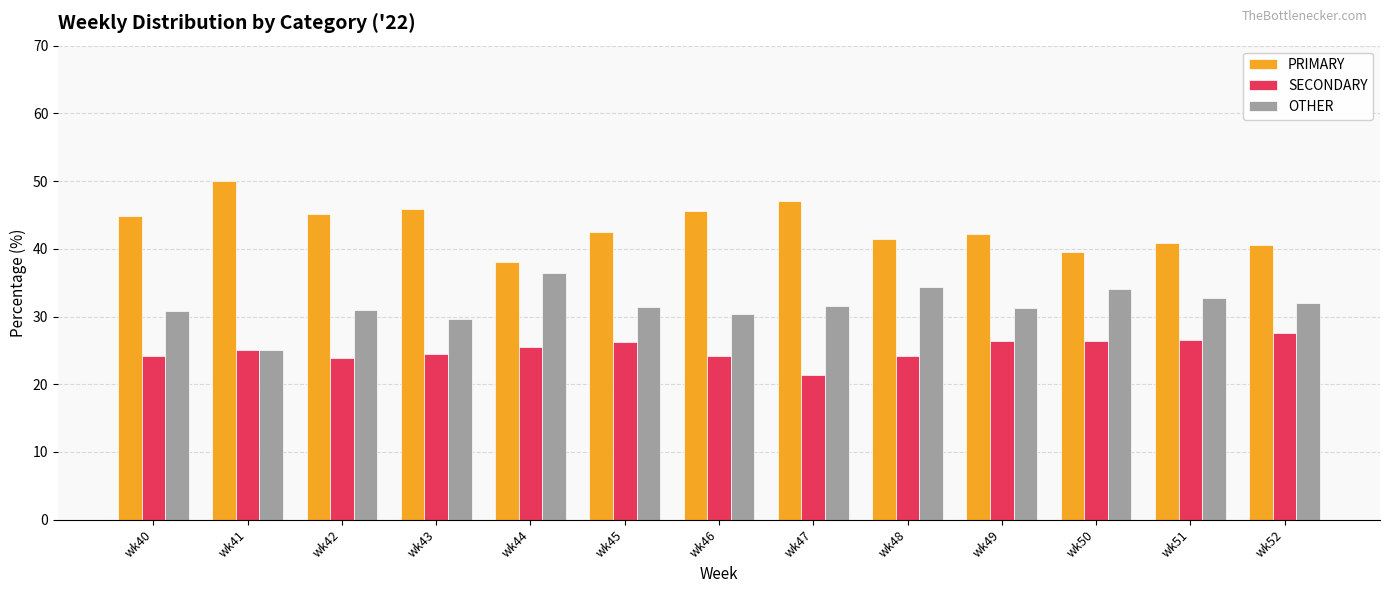

Count the number of categories in the chart.

13